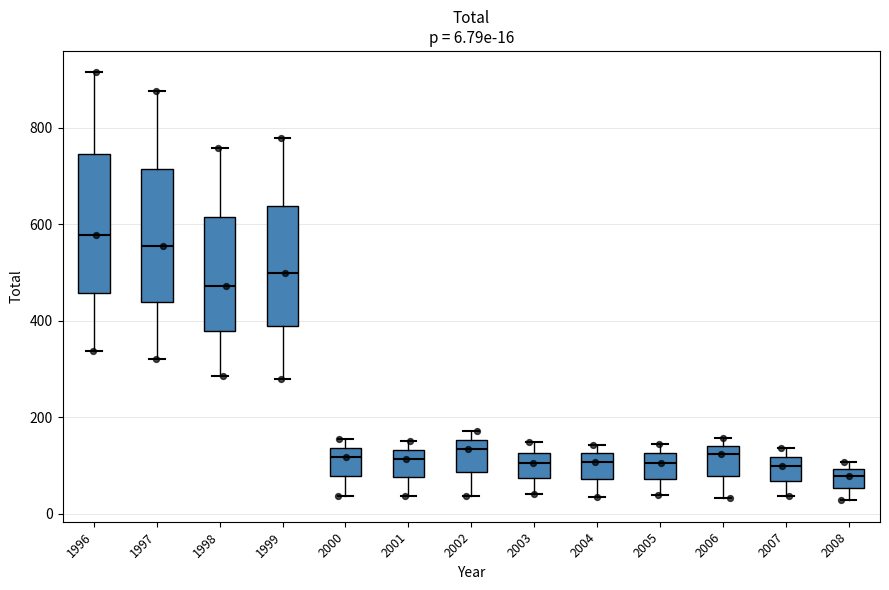

Which box has the highest median line?

1996